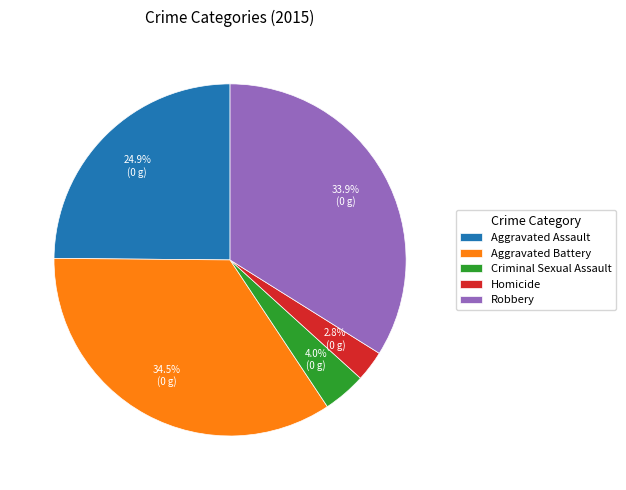

What is the smallest slice in the pie chart?

Homicide